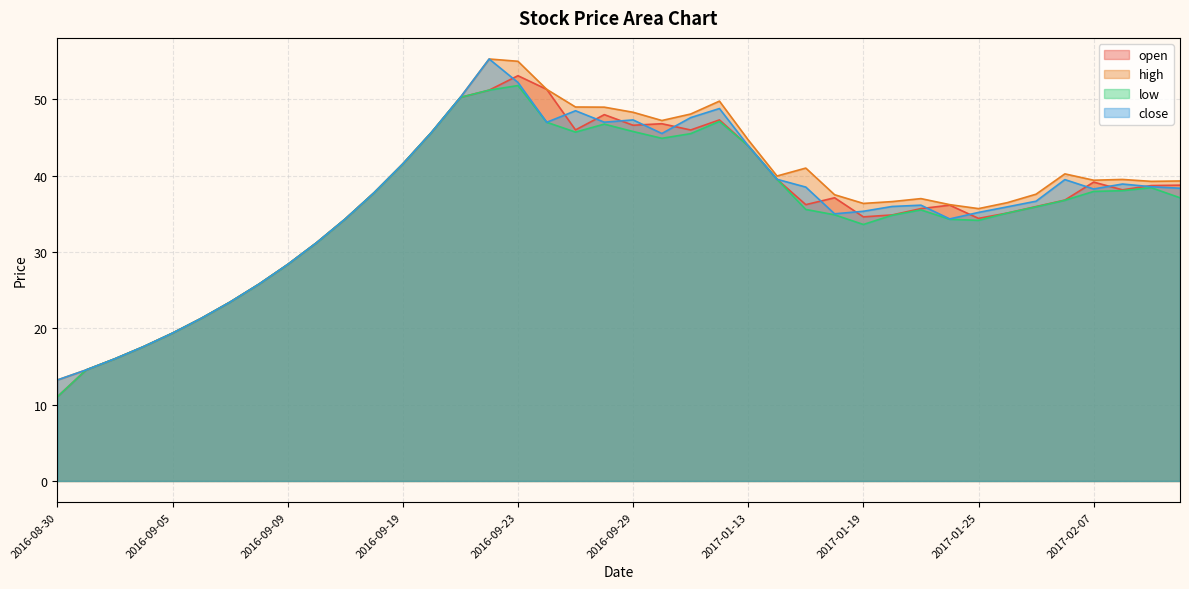

Reading left to right, what are all the values shown in this chart?

open: 2016-08-30=11.0	2016-08-31=14.6	2016-09-01=16.0	2016-09-02=17.6	2016-09-05=19.4	2016-09-06=21.3	2016-09-07=23.4	2016-09-08=25.8	2016-09-09=28.4	2016-09-12=31.2	2016-09-13=34.3	2016-09-14=37.8	2016-09-19=41.5	2016-09-20=45.7	2016-09-21=50.2	2016-09-22=51.2	2016-09-23=53.1	2016-09-26=51.3	2016-09-27=46.0	2016-09-28=48.0	2016-09-29=46.6	2016-09-30=46.8	2016-10-10=46.0	2016-10-11=47.3	2017-01-13=43.9	2017-01-16=39.5	2017-01-17=36.2	2017-01-18=37.1	2017-01-19=34.6	2017-01-20=34.9	2017-01-23=35.7	2017-01-24=36.1	2017-01-25=34.4	2017-01-26=35.1	2017-02-03=36.0	2017-02-06=36.8	2017-02-07=39.1	2017-02-08=38.1	2017-02-09=38.7	2017-02-10=38.8
high: 2016-08-30=13.2	2016-08-31=14.6	2016-09-01=16.0	2016-09-02=17.6	2016-09-05=19.4	2016-09-06=21.3	2016-09-07=23.4	2016-09-08=25.8	2016-09-09=28.4	2016-09-12=31.2	2016-09-13=34.3	2016-09-14=37.8	2016-09-19=41.5	2016-09-20=45.7	2016-09-21=50.2	2016-09-22=55.3	2016-09-23=55.0	2016-09-26=51.3	2016-09-27=49.0	2016-09-28=49.0	2016-09-29=48.3	2016-09-30=47.2	2016-10-10=48.1	2016-10-11=49.8	2017-01-13=44.7	2017-01-16=40.0	2017-01-17=41.0	2017-01-18=37.5	2017-01-19=36.4	2017-01-20=36.6	2017-01-23=37.0	2017-01-24=36.2	2017-01-25=35.7	2017-01-26=36.5	2017-02-03=37.6	2017-02-06=40.2	2017-02-07=39.4	2017-02-08=39.5	2017-02-09=39.2	2017-02-10=39.3
low: 2016-08-30=11.0	2016-08-31=14.6	2016-09-01=16.0	2016-09-02=17.6	2016-09-05=19.4	2016-09-06=21.3	2016-09-07=23.4	2016-09-08=25.8	2016-09-09=28.4	2016-09-12=31.2	2016-09-13=34.3	2016-09-14=37.8	2016-09-19=41.5	2016-09-20=45.7	2016-09-21=50.2	2016-09-22=51.2	2016-09-23=51.8	2016-09-26=47.0	2016-09-27=45.7	2016-09-28=46.8	2016-09-29=45.8	2016-09-30=44.9	2016-10-10=45.5	2016-10-11=47.1	2017-01-13=43.9	2017-01-16=39.5	2017-01-17=35.6	2017-01-18=34.9	2017-01-19=33.6	2017-01-20=34.8	2017-01-23=35.5	2017-01-24=34.3	2017-01-25=34.1	2017-01-26=35.1	2017-02-03=35.9	2017-02-06=36.8	2017-02-07=37.9	2017-02-08=38.0	2017-02-09=38.4	2017-02-10=37.1
close: 2016-08-30=13.2	2016-08-31=14.6	2016-09-01=16.0	2016-09-02=17.6	2016-09-05=19.4	2016-09-06=21.3	2016-09-07=23.4	2016-09-08=25.8	2016-09-09=28.4	2016-09-12=31.2	2016-09-13=34.3	2016-09-14=37.8	2016-09-19=41.5	2016-09-20=45.7	2016-09-21=50.2	2016-09-22=55.3	2016-09-23=52.2	2016-09-26=47.0	2016-09-27=48.5	2016-09-28=47.0	2016-09-29=47.3	2016-09-30=45.5	2016-10-10=47.6	2016-10-11=48.8	2017-01-13=43.9	2017-01-16=39.5	2017-01-17=38.5	2017-01-18=35.0	2017-01-19=35.3	2017-01-20=36.0	2017-01-23=36.1	2017-01-24=34.3	2017-01-25=35.2	2017-01-26=35.9	2017-02-03=36.6	2017-02-06=39.5	2017-02-07=38.2	2017-02-08=38.9	2017-02-09=38.5	2017-02-10=38.4